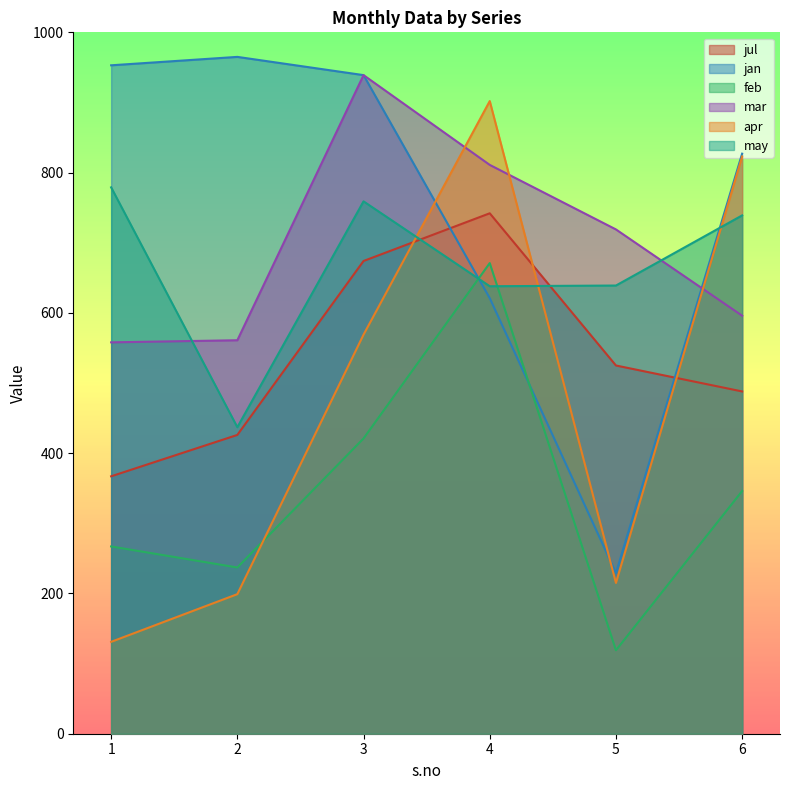

Which has a higher value, 4 or 5?

4